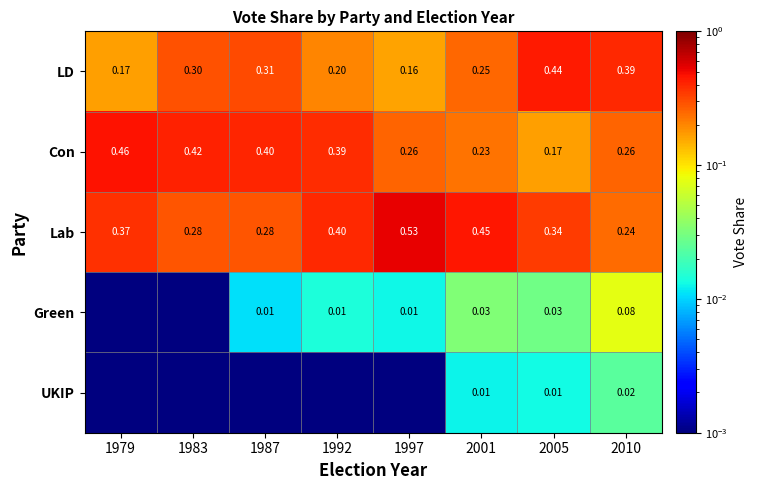

At which category is the sum across all series the highest?

1987